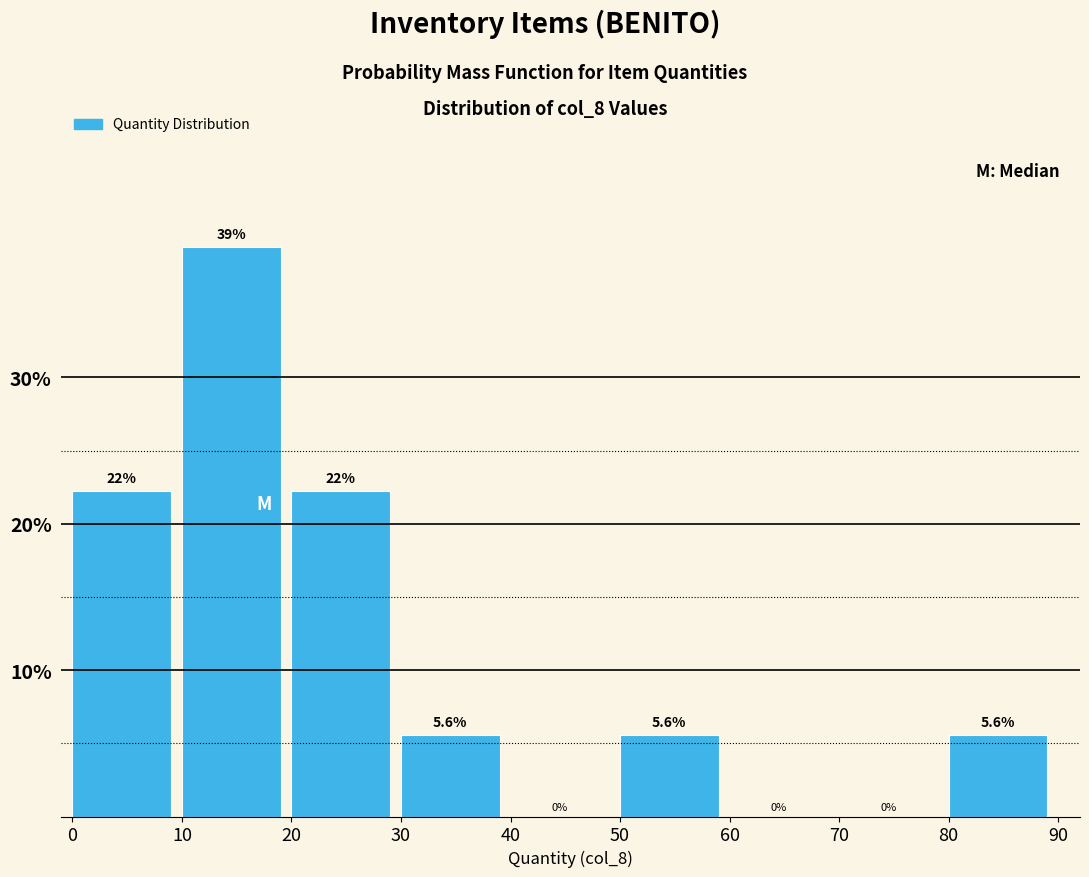

Which range on the x-axis has the tallest bar?

10 to 20